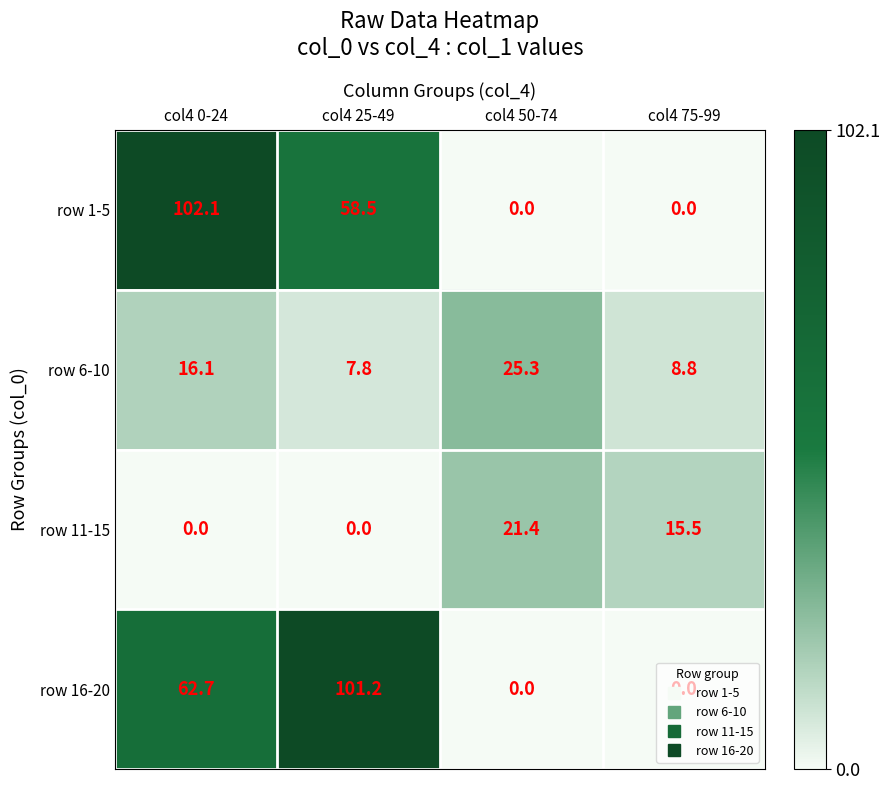

Which series has the widest spread of values?

row 1-5